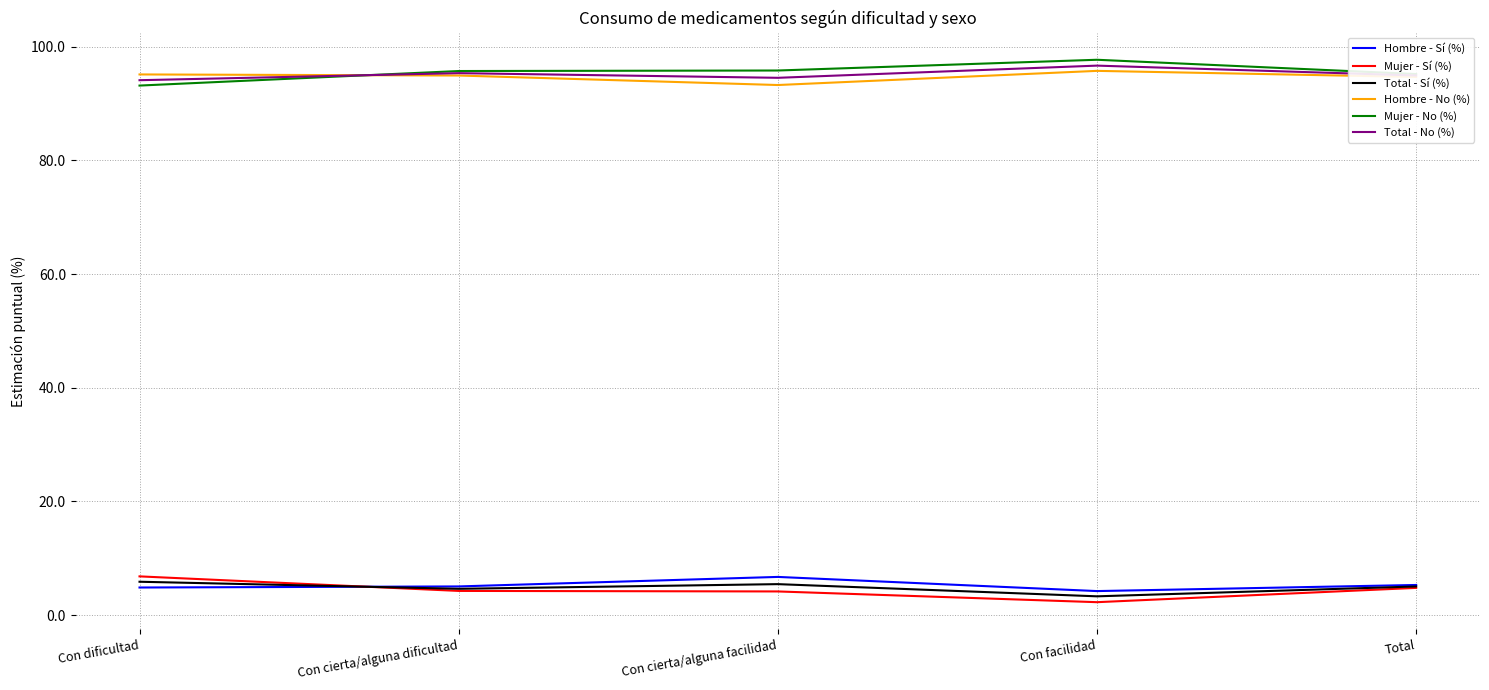

What is the spread (max minus min) of values at Total?

90.4